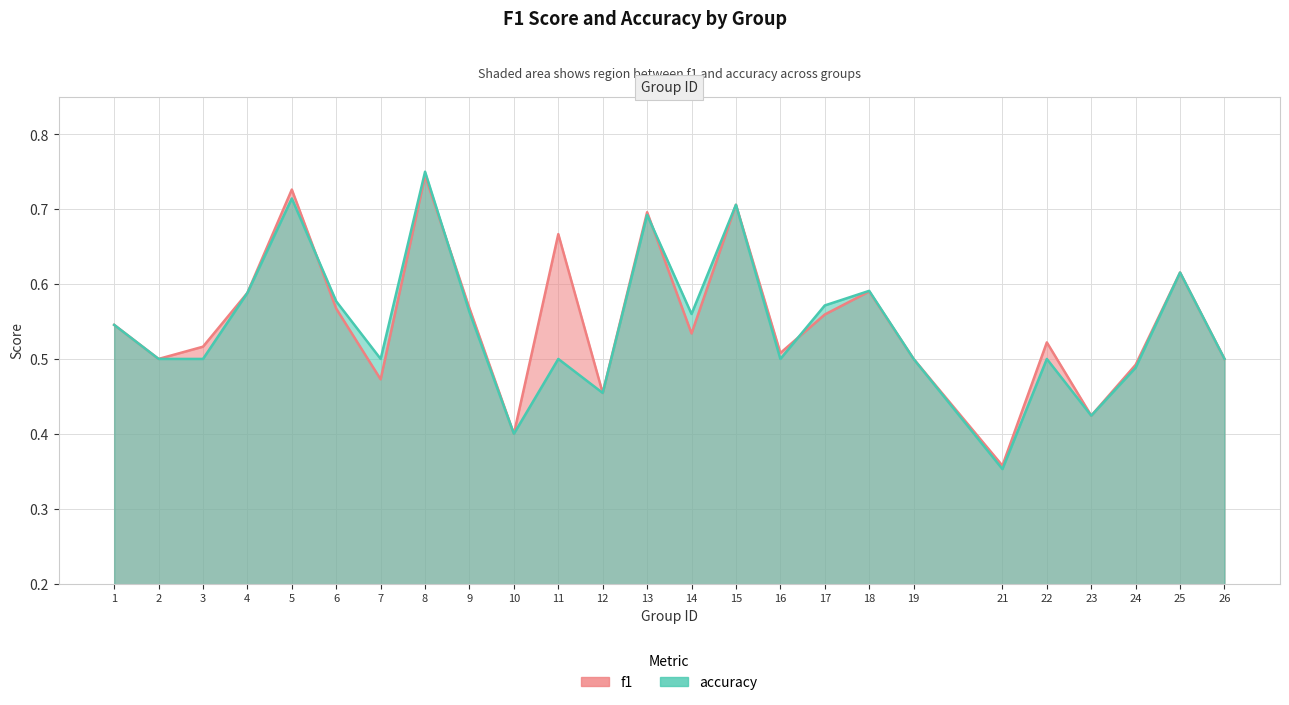

Which series has the largest range (max minus min)?

accuracy